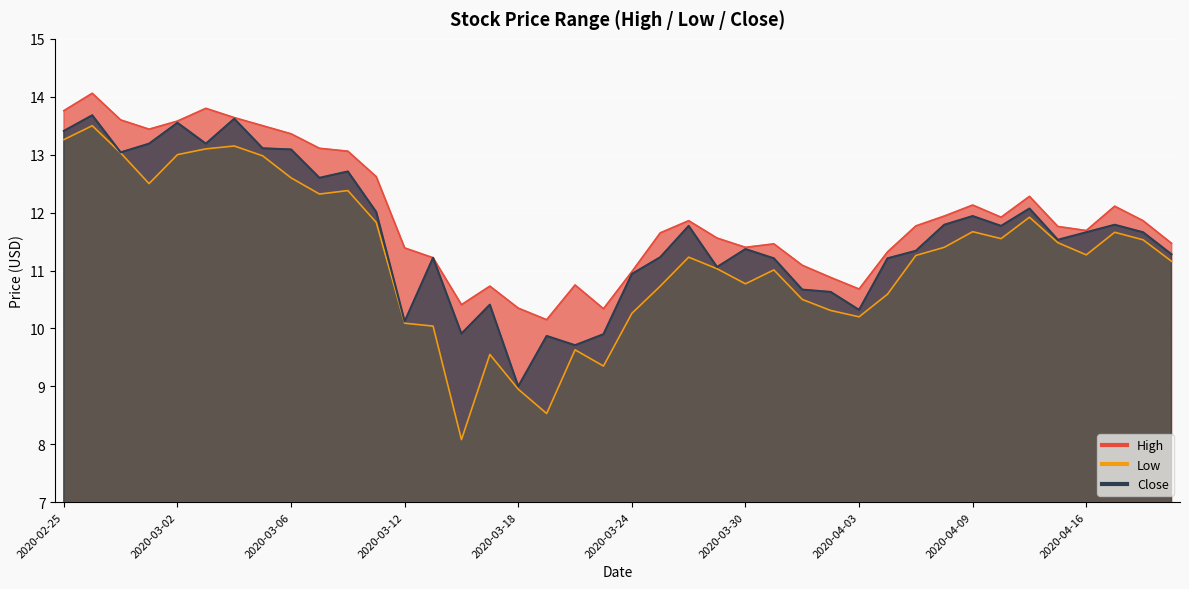

At how many categories does at least one series exceed 10?

40